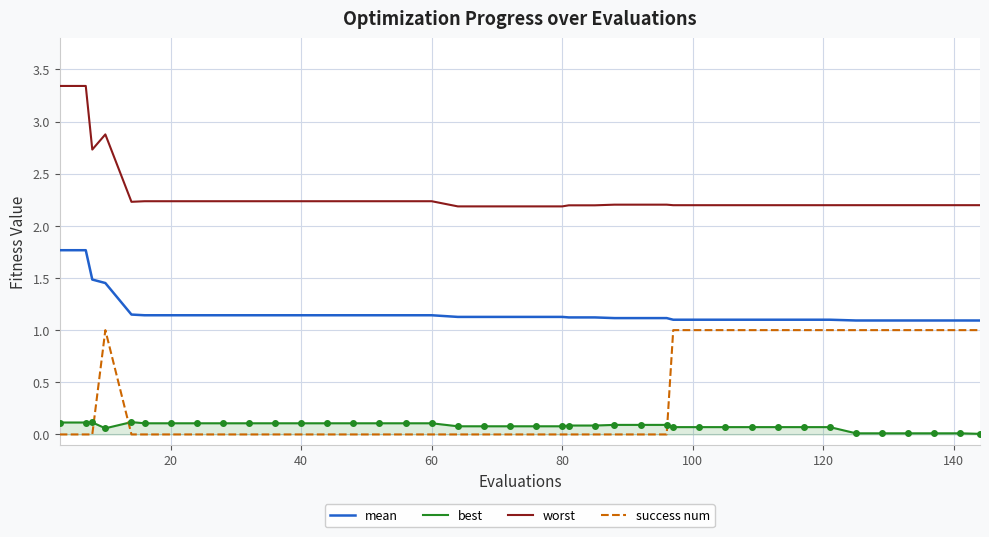

List the series in order of their peak value, highest first.

worst, mean, success num, best